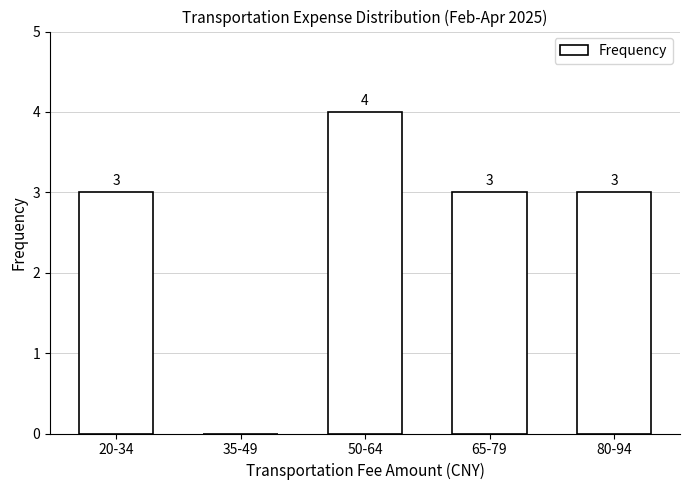

Reading left to right, list all the values displayed in this chart.

20-34=3	35-49=0	50-64=4	65-79=3	80-94=3